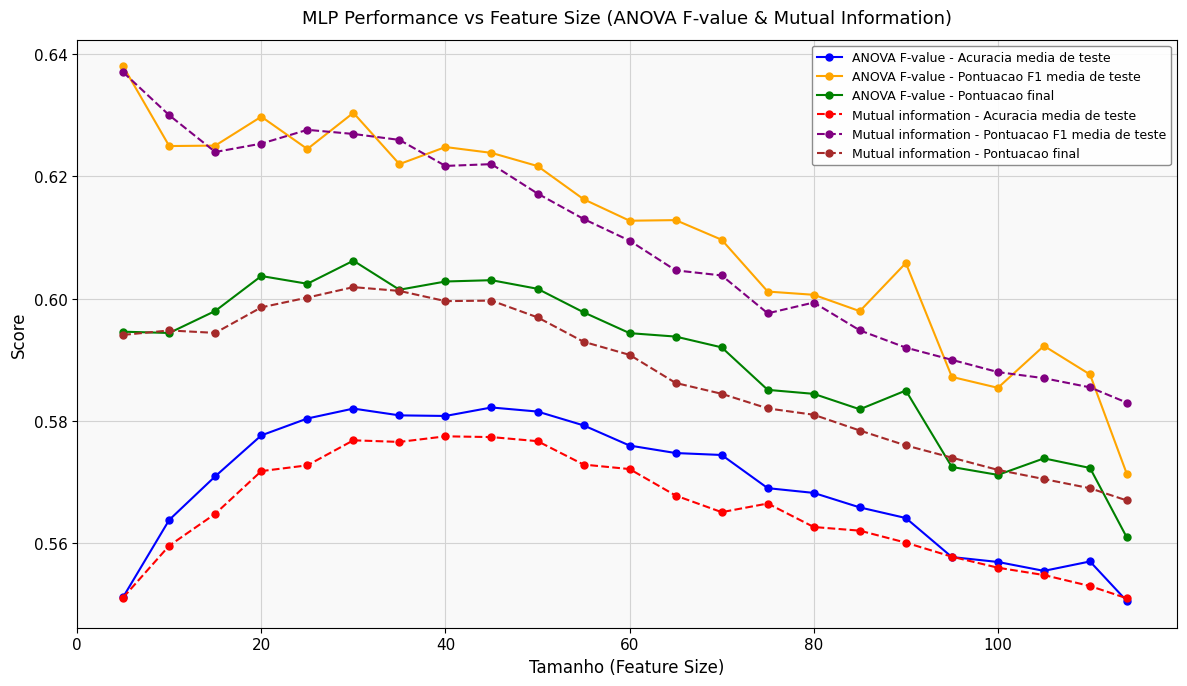

Count the Mutual information - Pontuacao F1 media de teste values in the range 0 to 1.

23